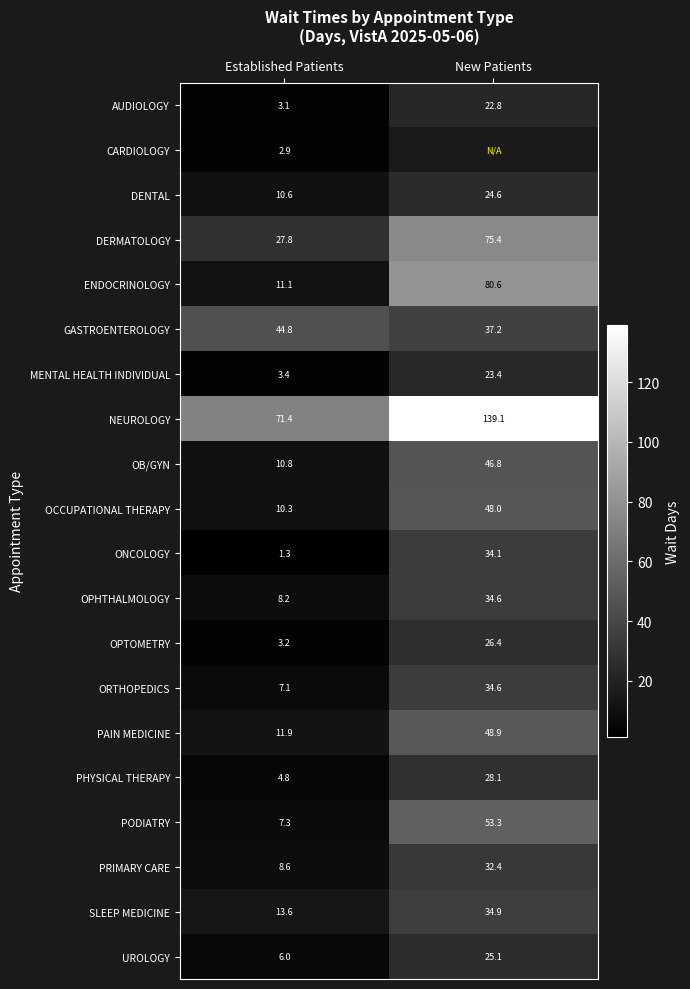

What is the difference between the highest and lowest values at Established Patients?

70.1